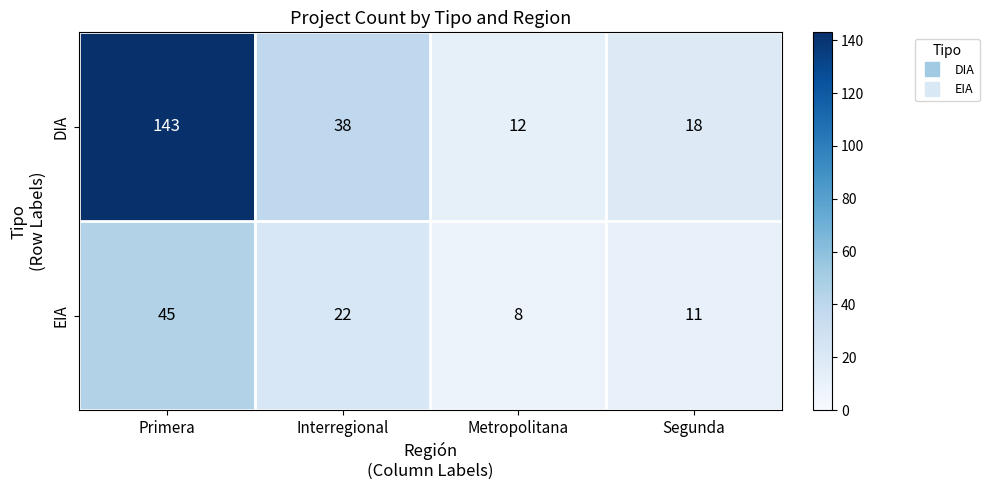

Rank the series by their maximum value, from lowest to highest.

EIA, DIA